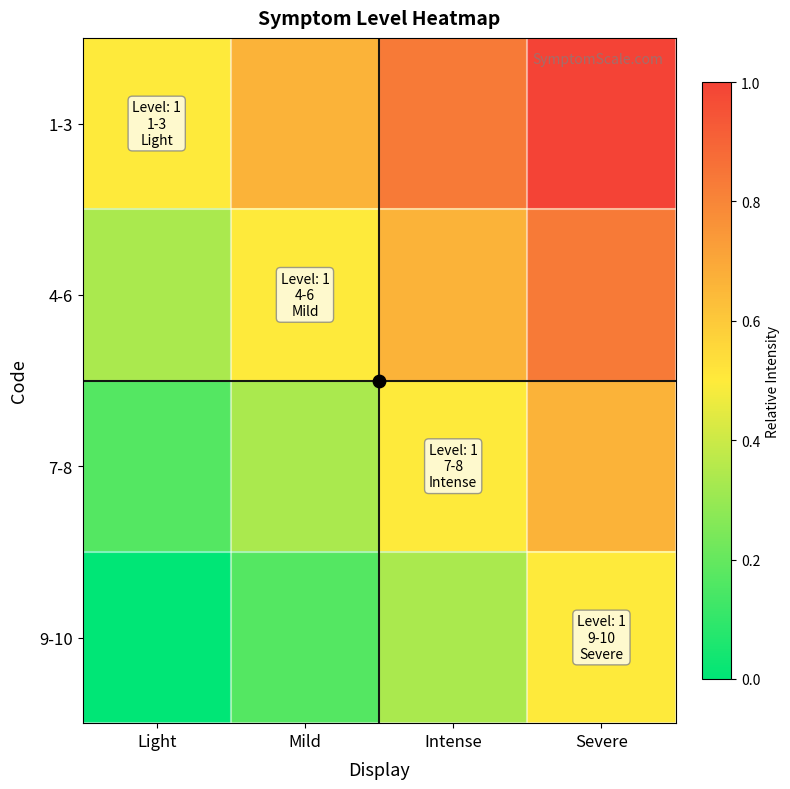

List the series in order of their peak value, highest first.

1-3, 4-6, 7-8, 9-10